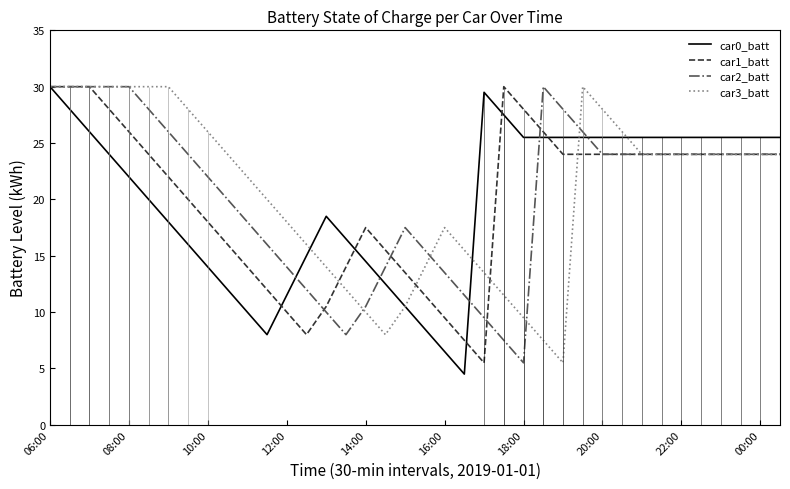

What is the spread (max minus min) of values at 29?

2.0